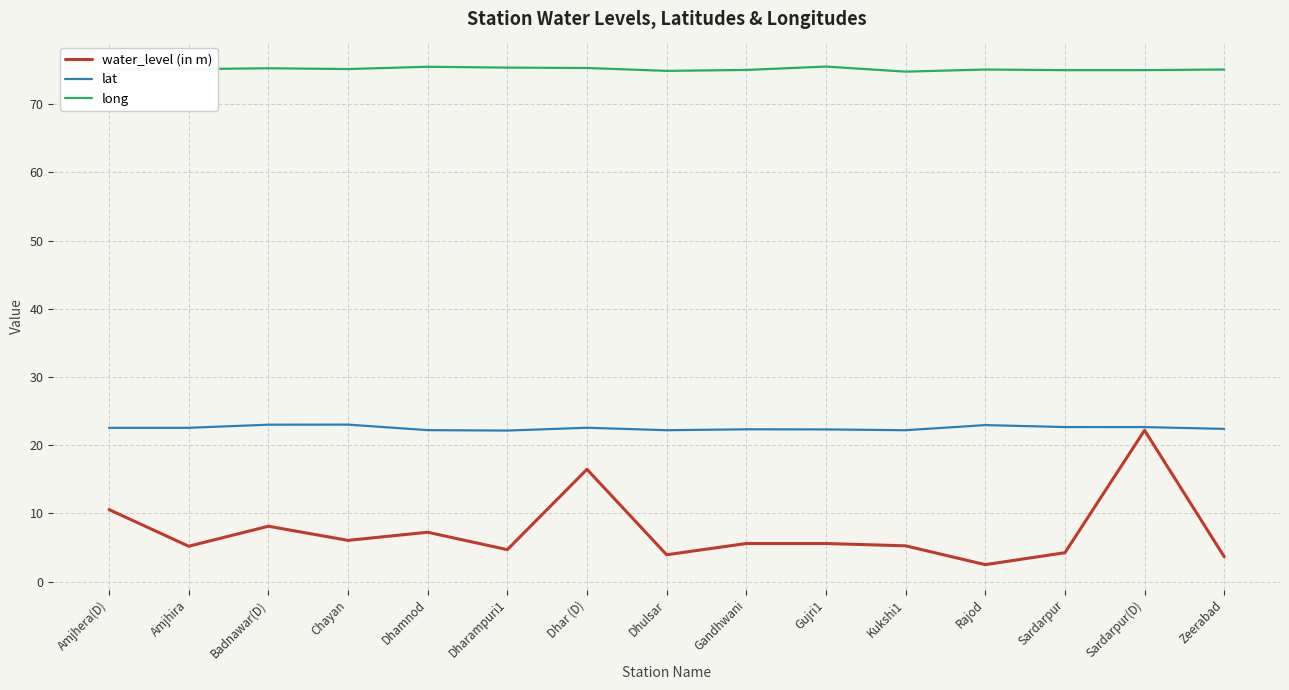

What is the sum of all lat values?

337.8